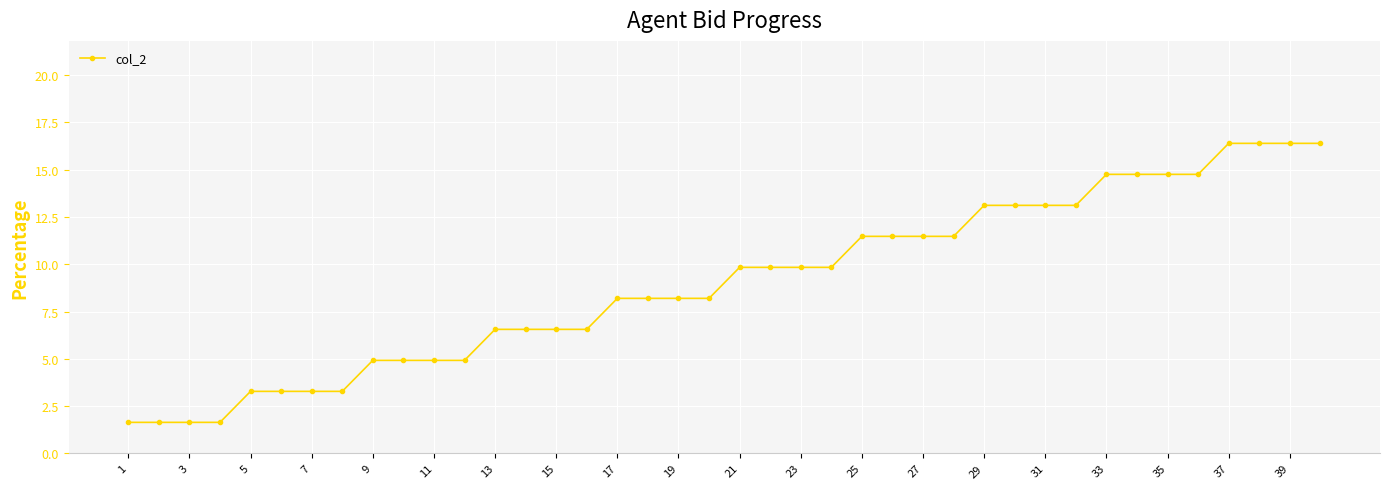

What is the value of the 9th point from the left?

4.9